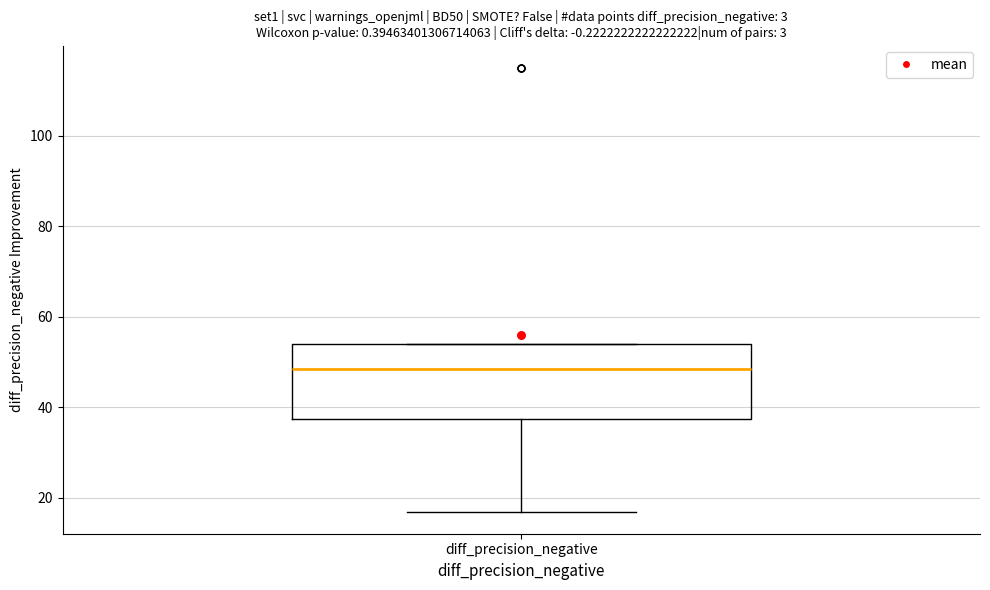

Where does the lower whisker of the box for diff_precision_negative end on the y-axis? The values are not printed on the chart, so give them approximately, as read against the axis.

18